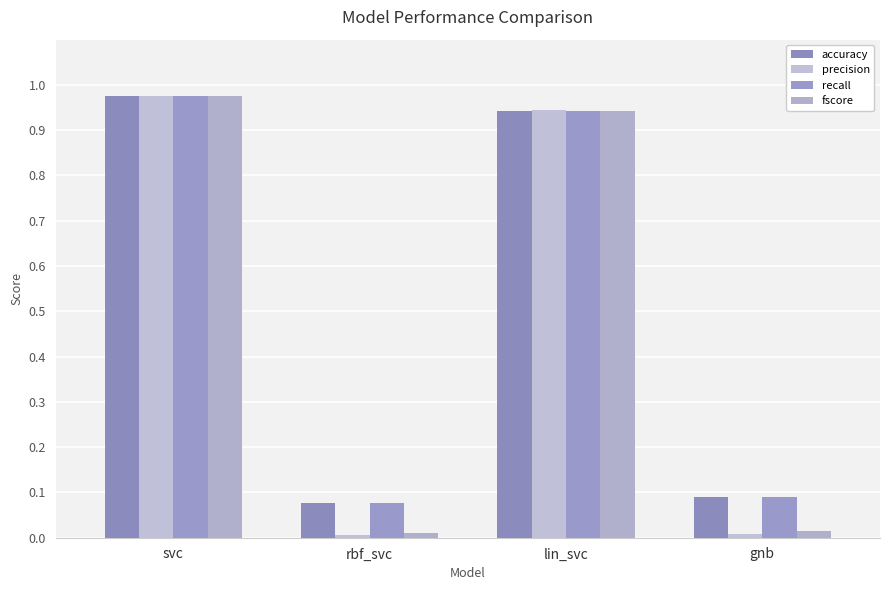

Is it true that precision equals 0.0 at rbf_svc?

True